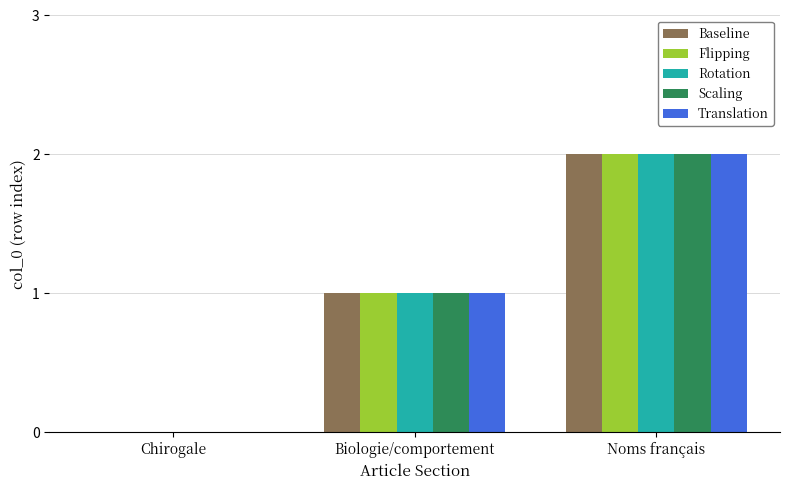

How many values in Flipping are above zero?

2